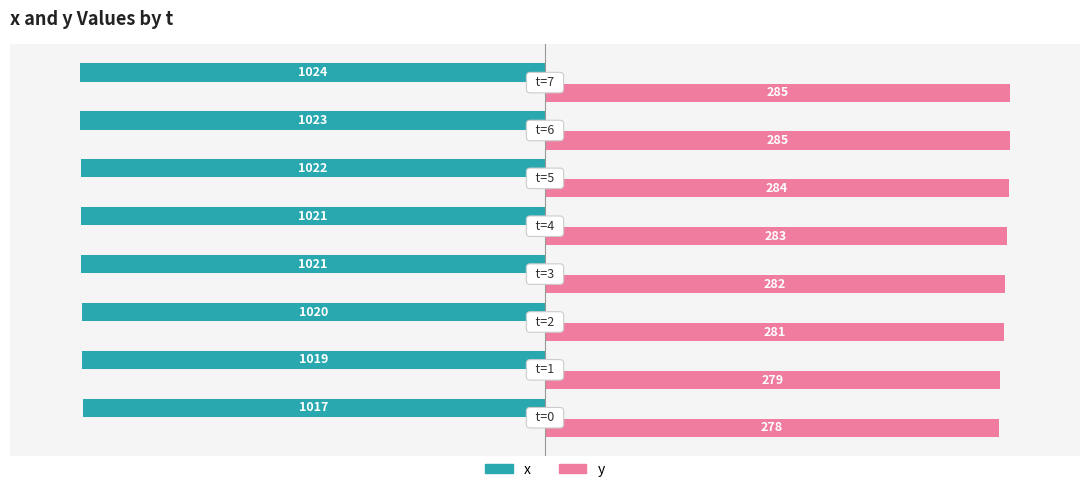

What are all the series names shown in the legend?

x, y